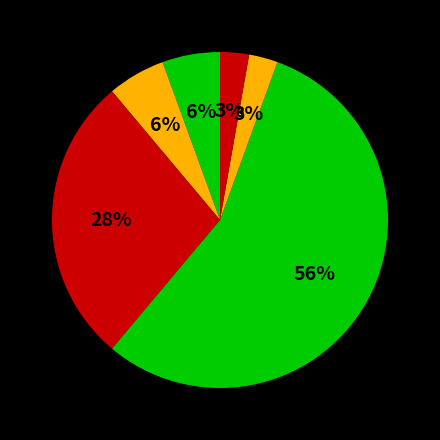

Count the number of slices in the pie.

6